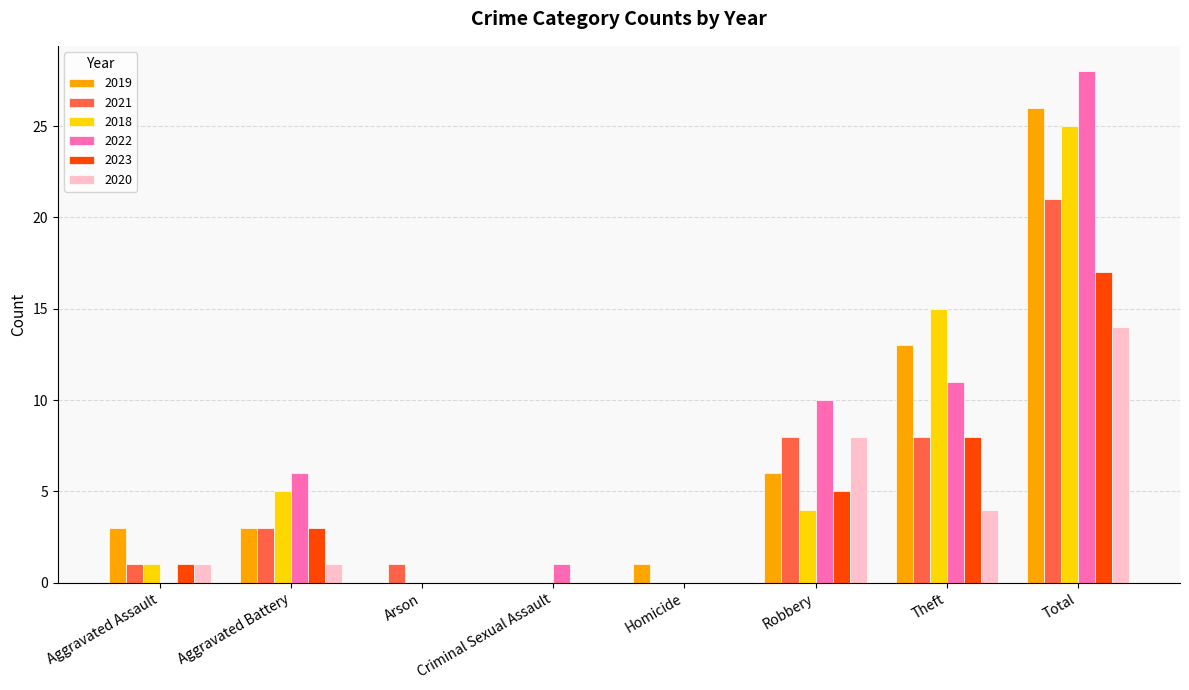

What is the maximum value shown in the chart?

28